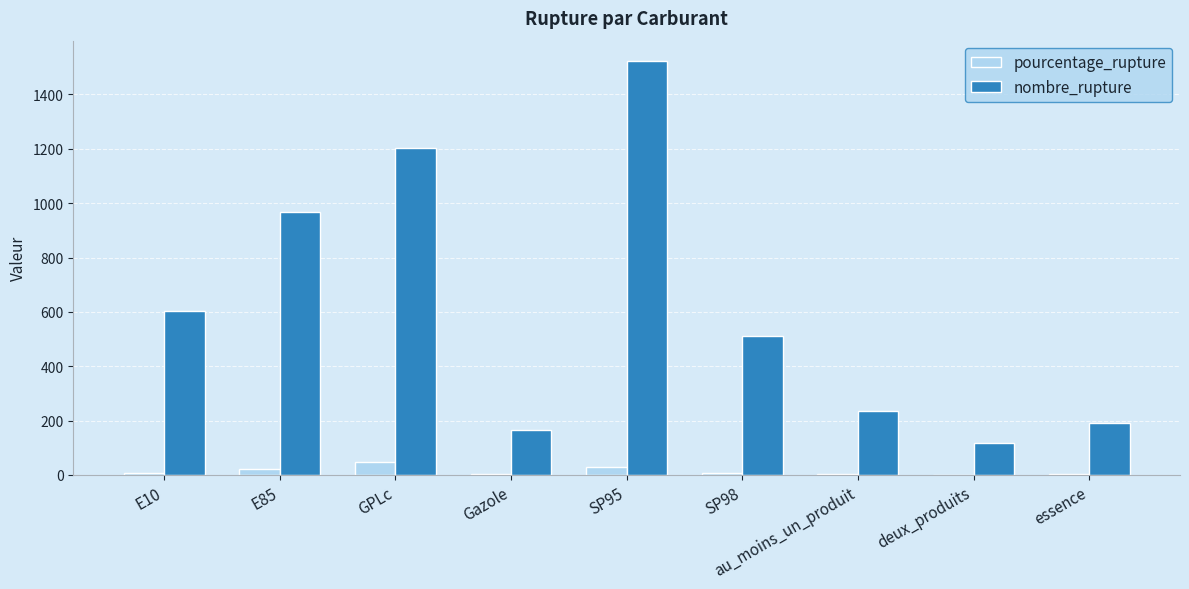

What is the sum of all nombre_rupture values?

5518.0